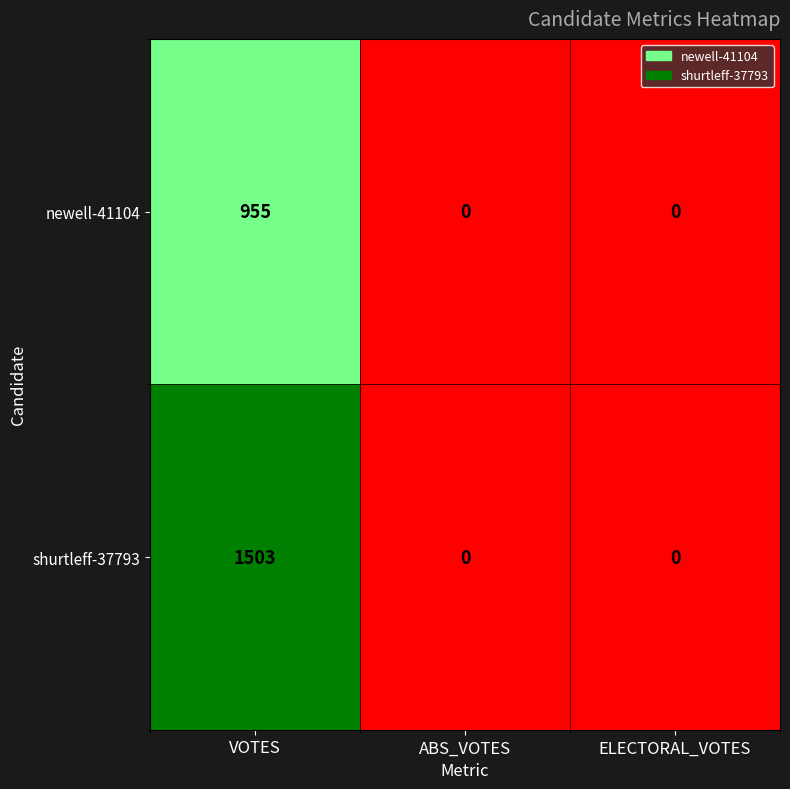

Reading left to right, list all the values displayed in this chart.

newell-41104: 955	0	0
shurtleff-37793: 1503	0	0